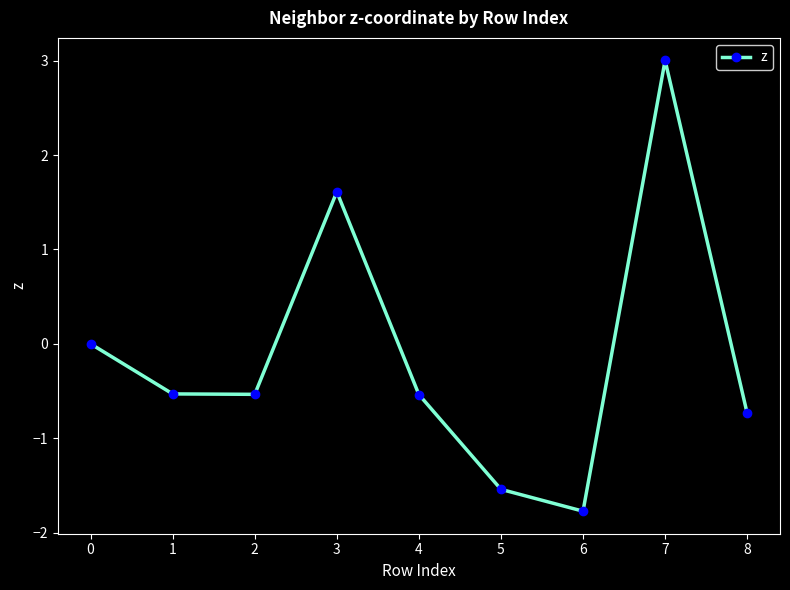

What is the approximate value at 4?

-0.5